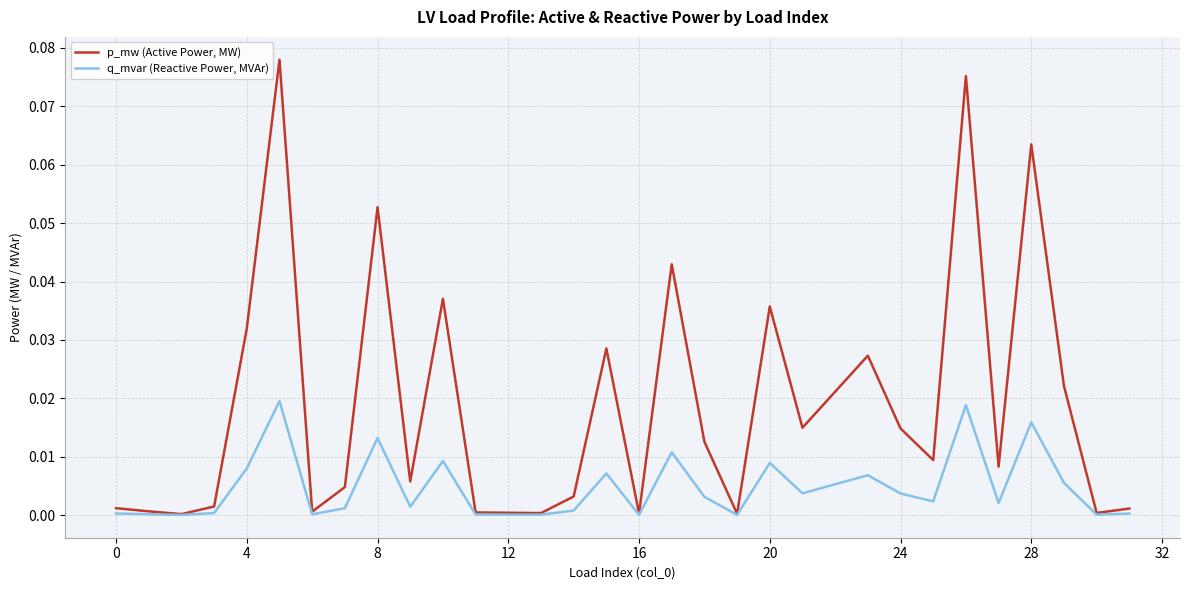

Which series has the largest range (max minus min)?

p_mw (Active Power, MW)